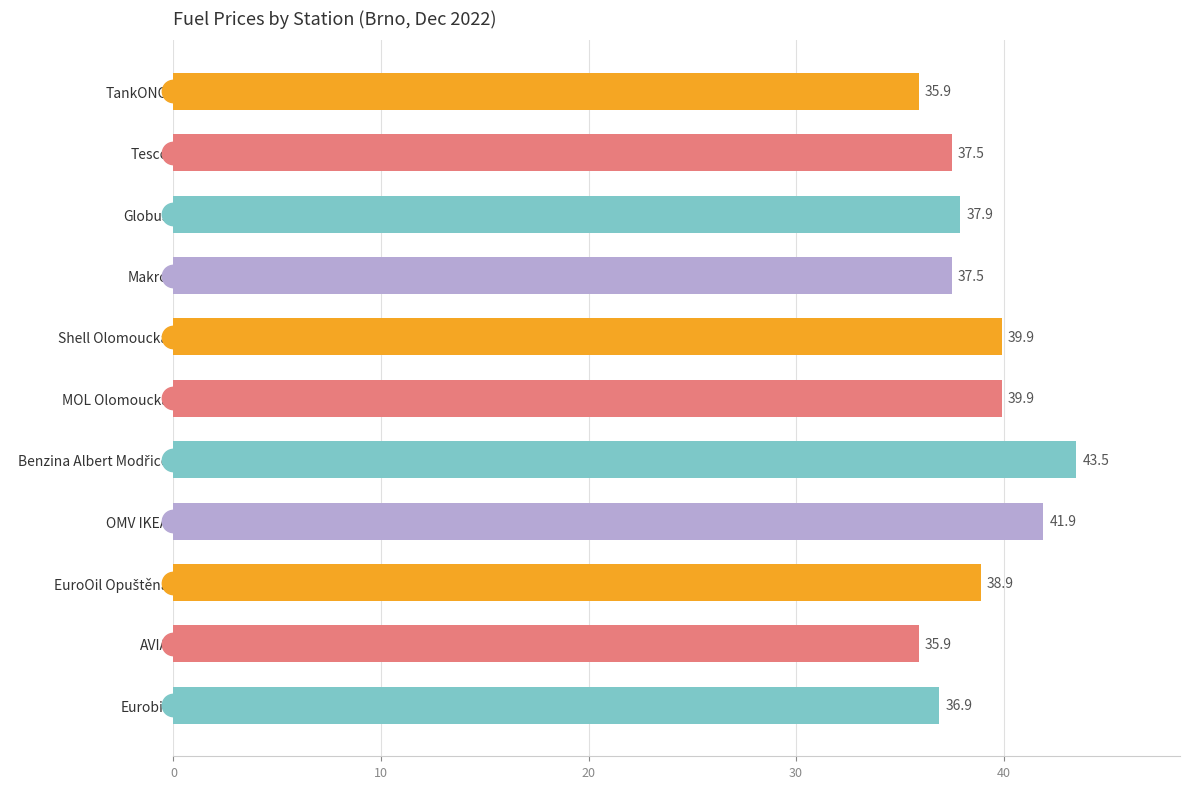

Approximately how many times larger is the value at Globus compared to Eurobit?

1.0